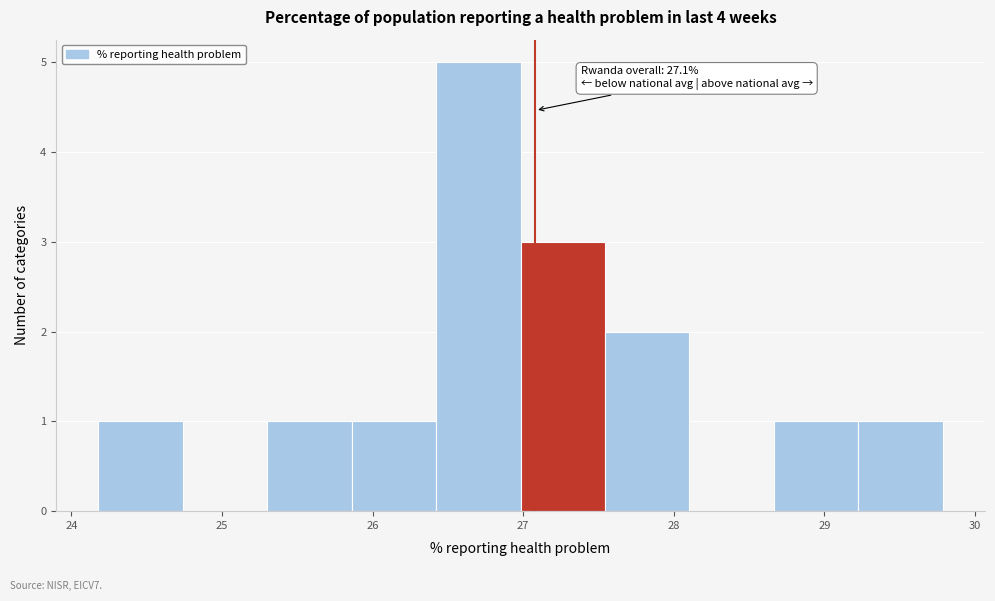

Over which range of the x-axis is the bar tallest?

26.4 to 27.0